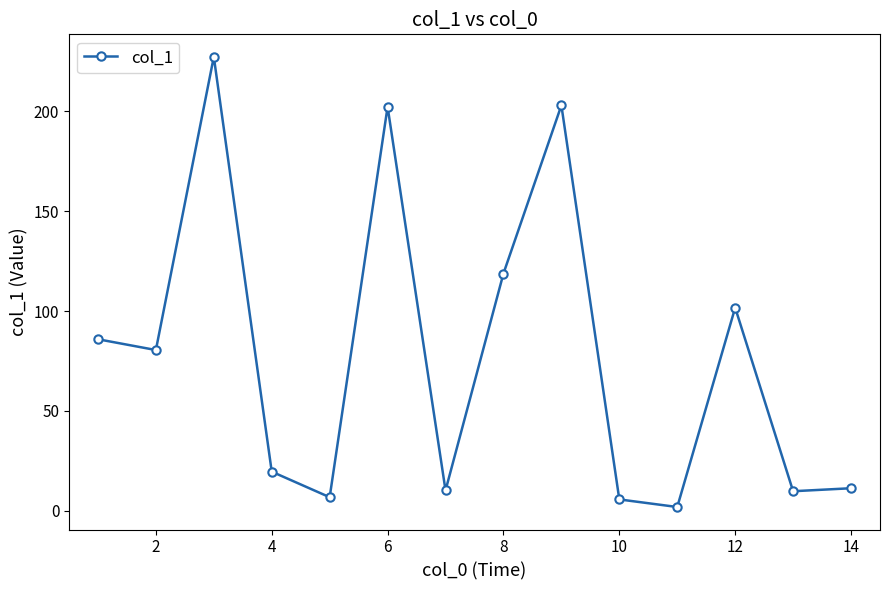

What is the smallest value displayed?

1.9